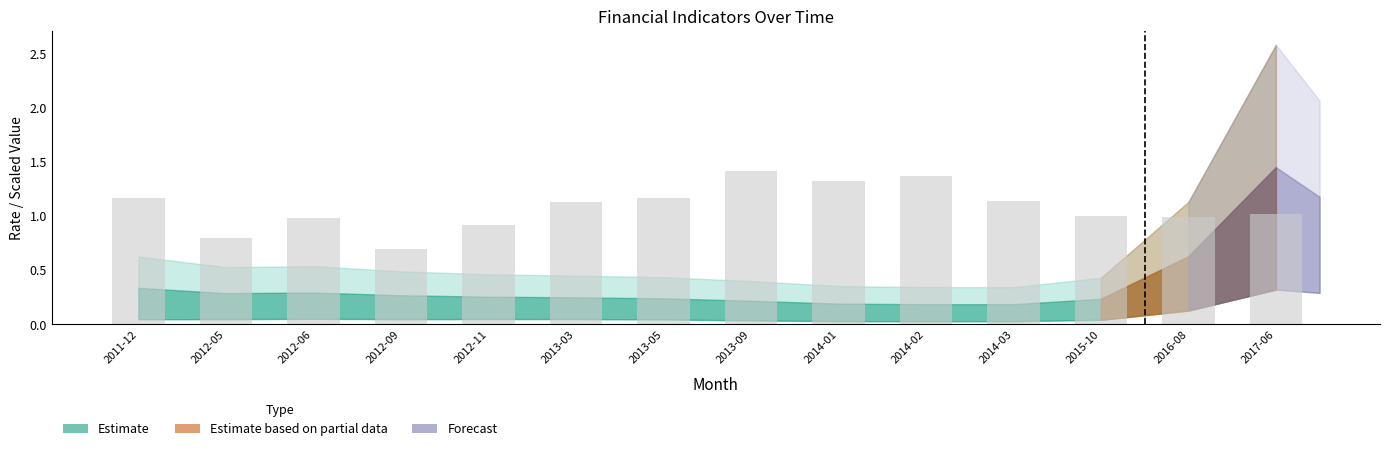

What is the change in value from 2013-05 to 2013-09?

+0.3